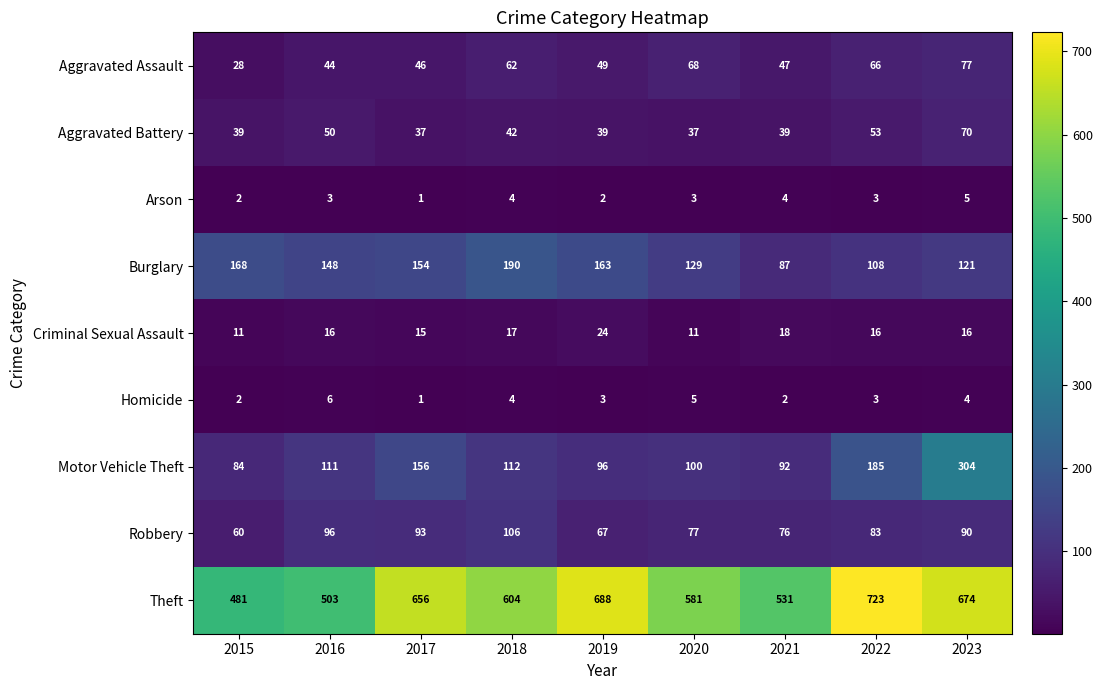

What is the spread (max minus min) of values at 2020?

578